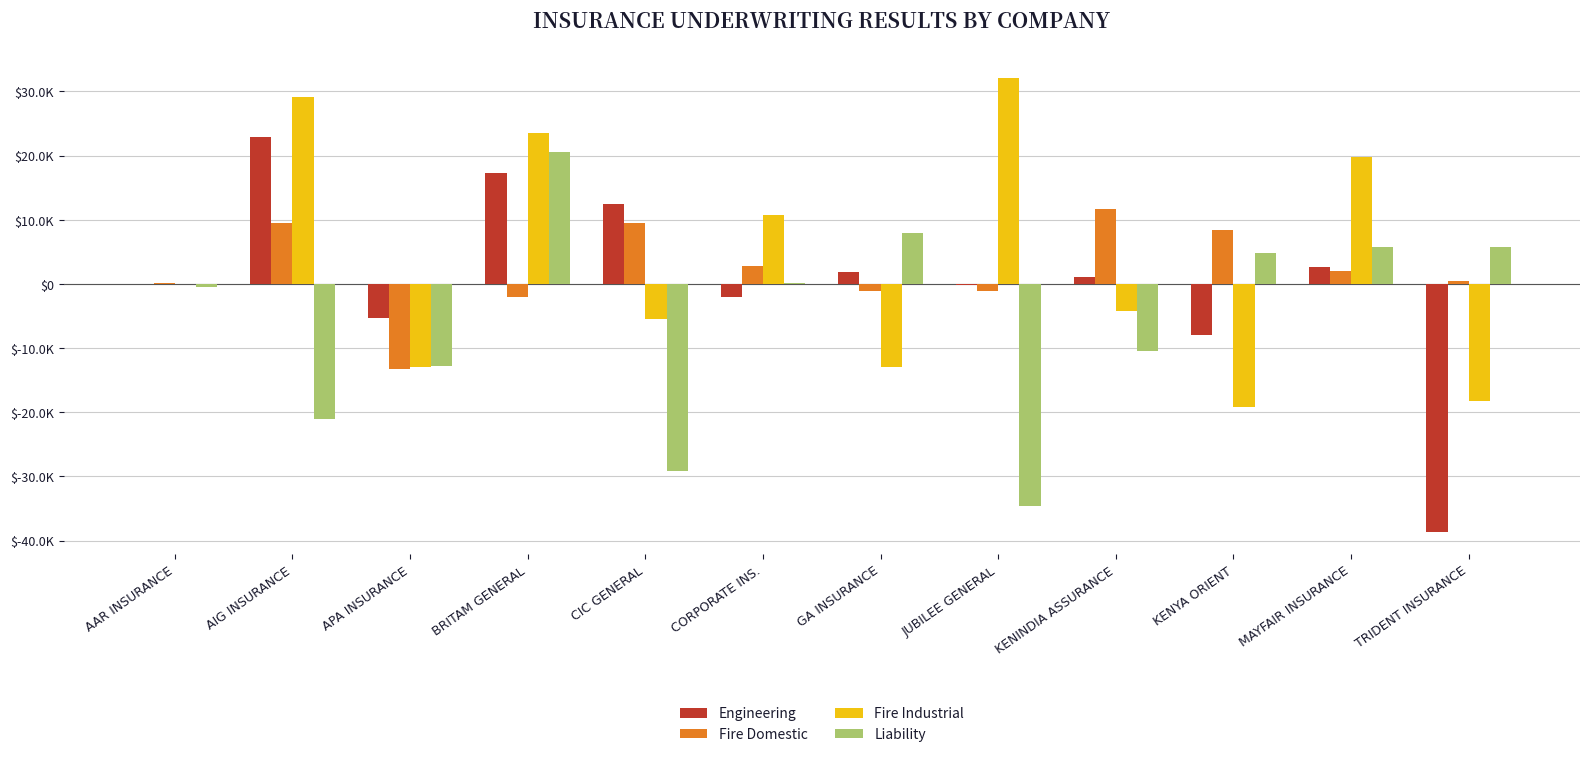

What is the difference between the Fire Domestic values at TRIDENT INSURANCE and BRITAM GENERAL?

2488